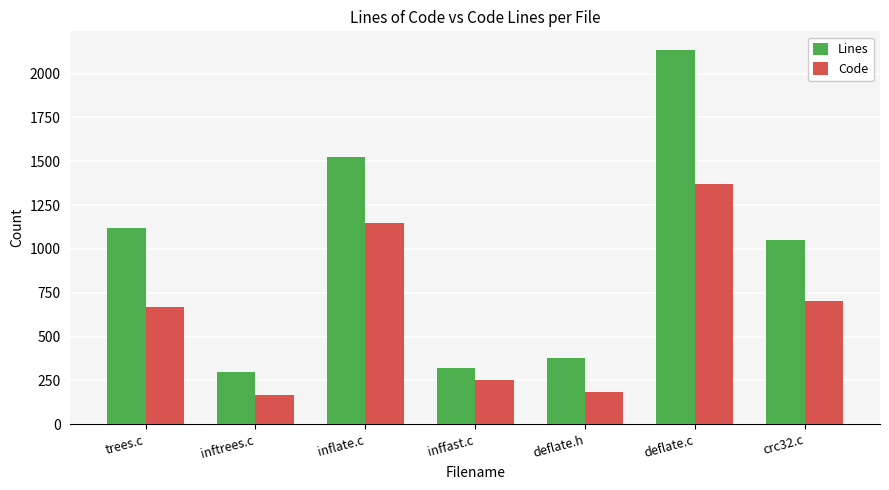

What is the greatest value displayed?

2135